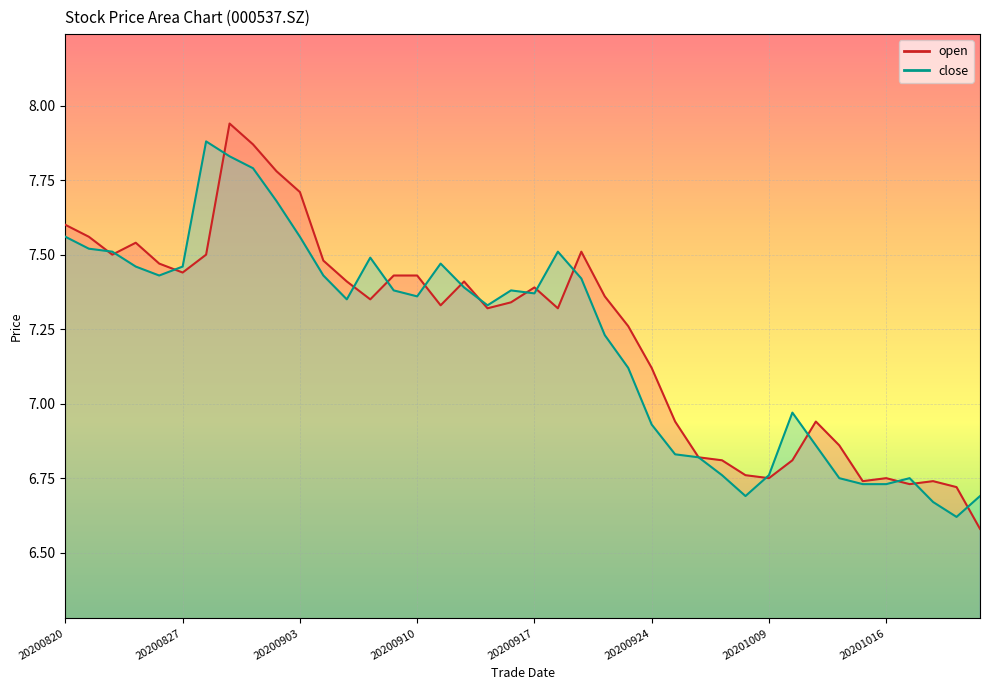

At how many categories does at least one series exceed 7?

26